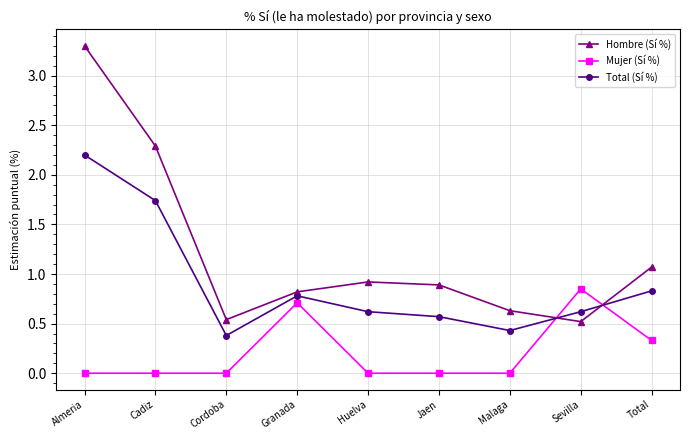

Count the number of categories in the chart.

9